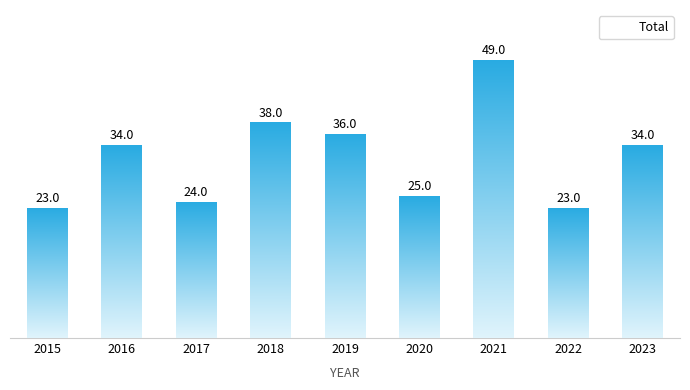

Is it true that the value at 2016 is 59?

False